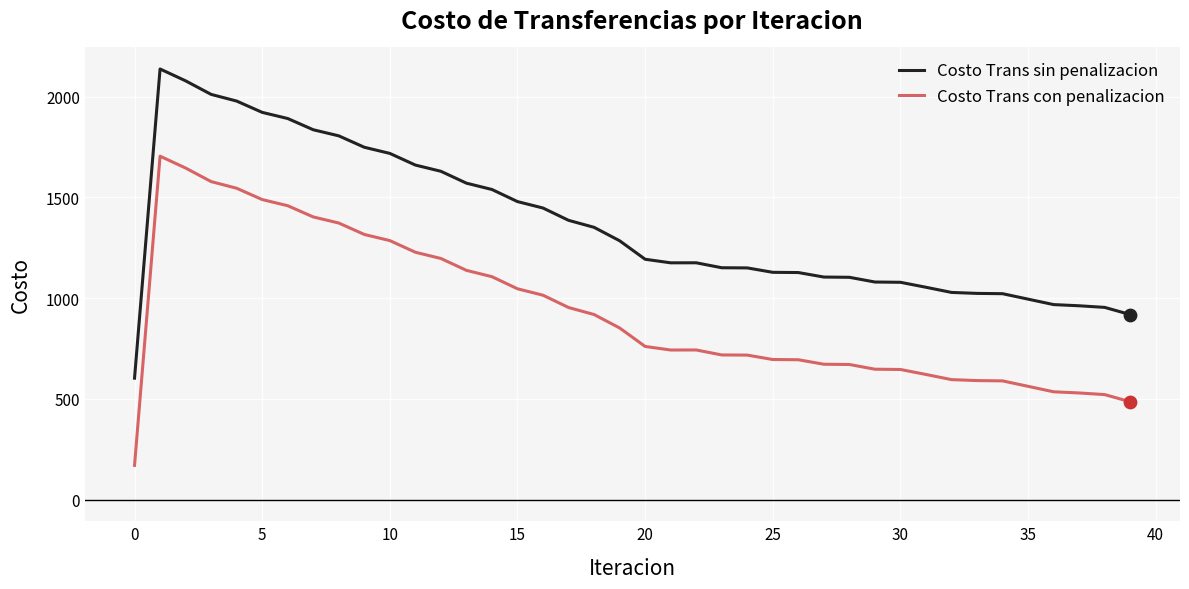

Which series has the largest total across all categories?

Costo Trans sin penalizacion